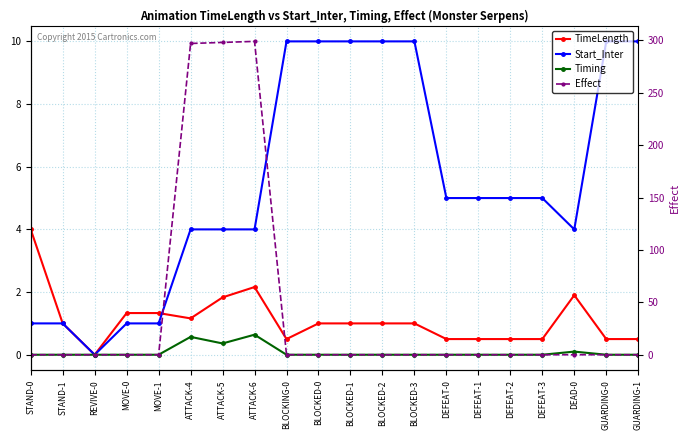

What is the sum of the TimeLength values at STAND-1 and ATTACK-5?

2.8